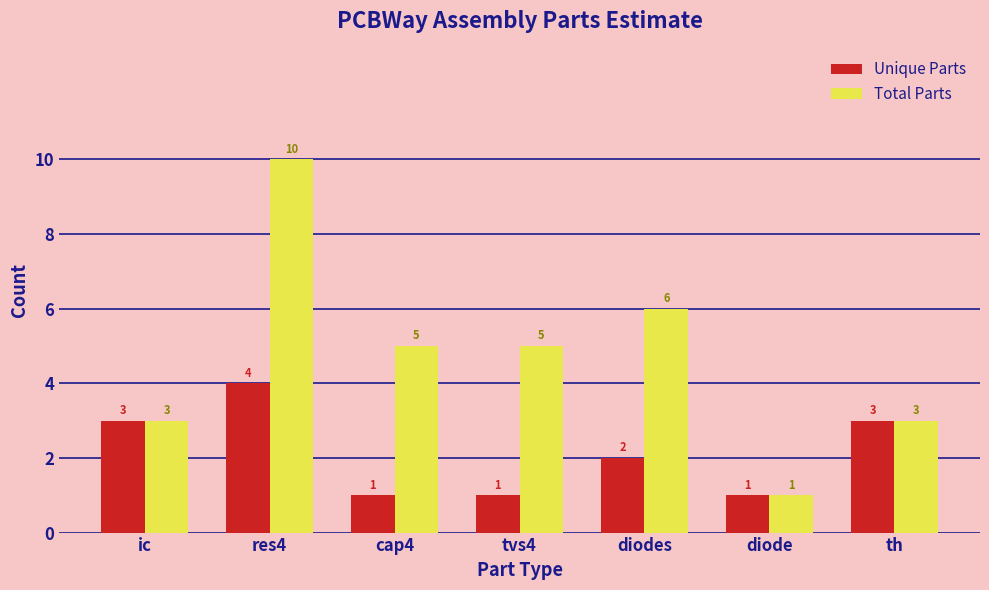

Which series changed the most between ic and res4?

Total Parts